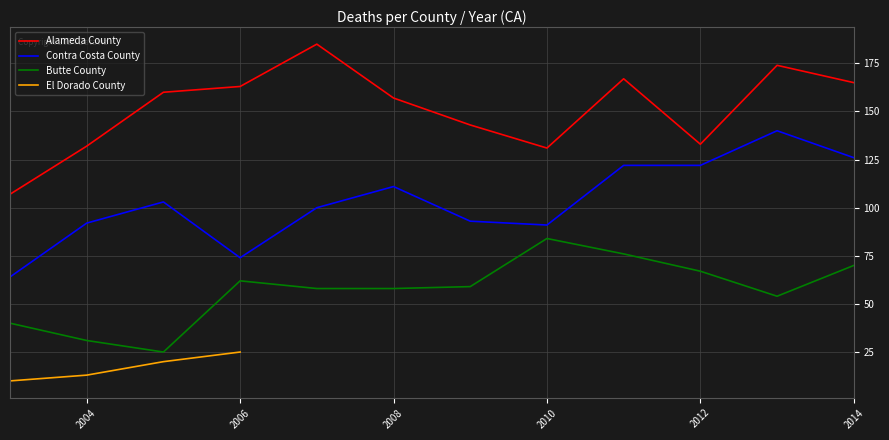

The Alameda County series shows 254 at 2011. True or false?

False